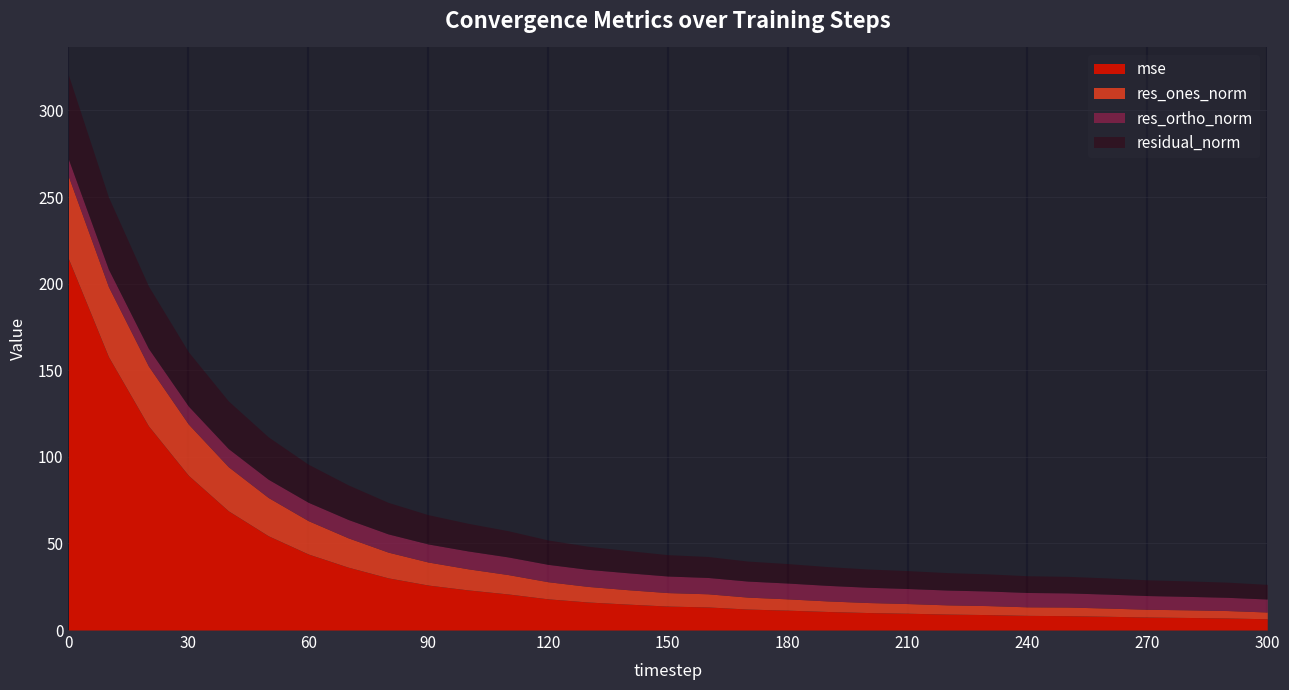

What is the difference between the residual_norm values at 130 and 40?

14.2